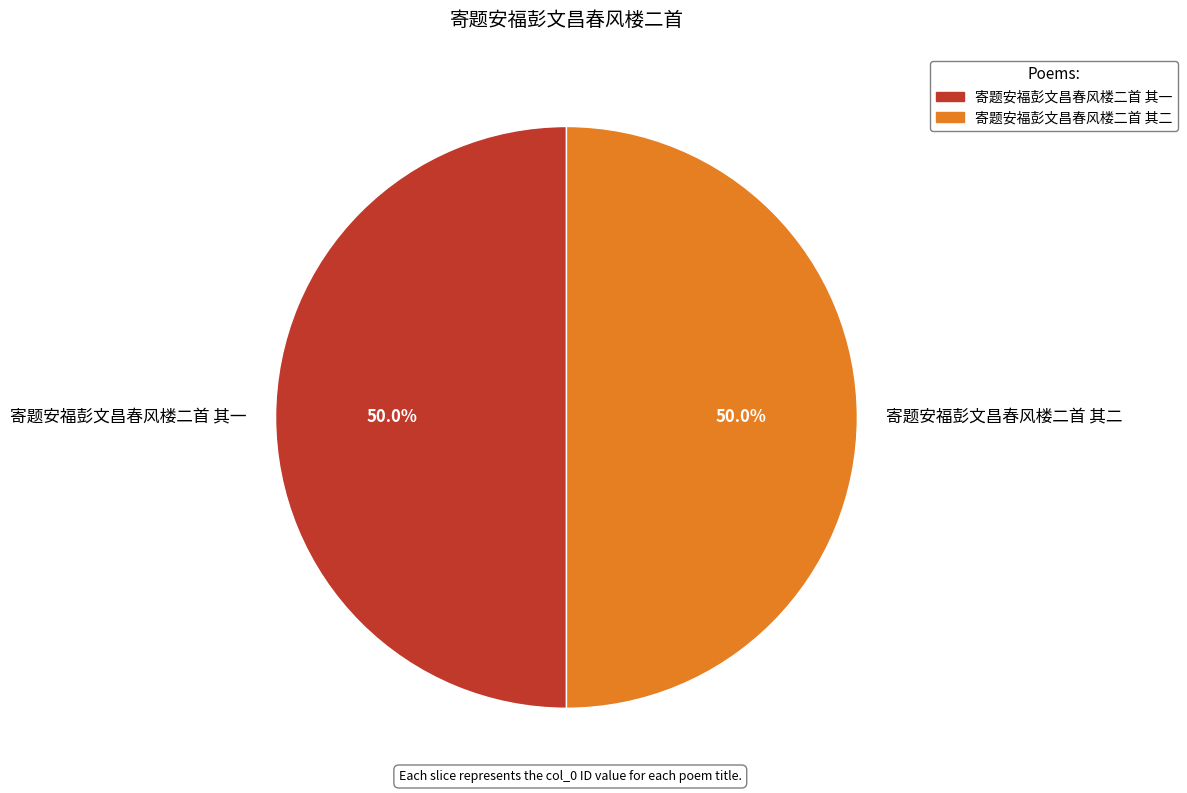

Approximately how many times larger is the value at 寄题安福彭文昌春风楼二首 其二 compared to 寄题安福彭文昌春风楼二首 其一?

1.0